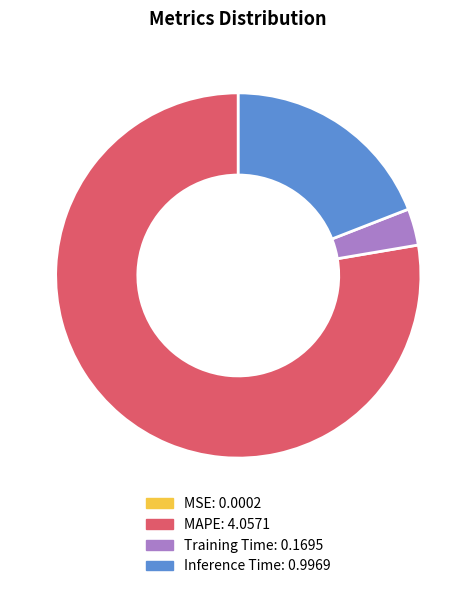

Does any single category account for the majority?

Yes